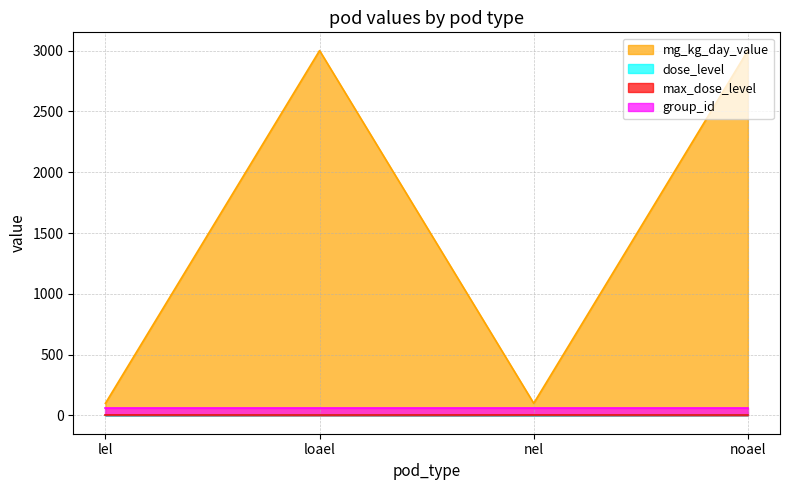

Which series has the widest spread of values?

mg_kg_day_value